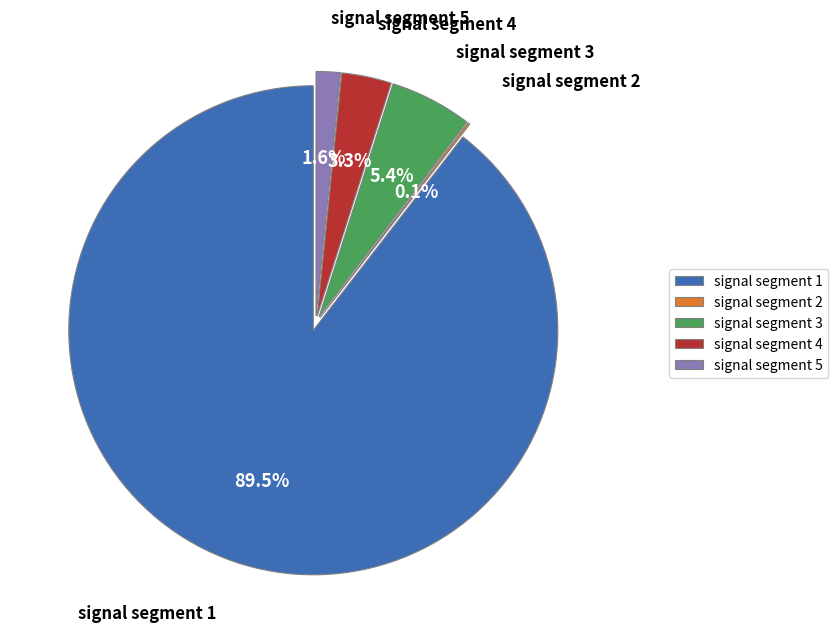

Which slice is the smallest?

signal segment 2